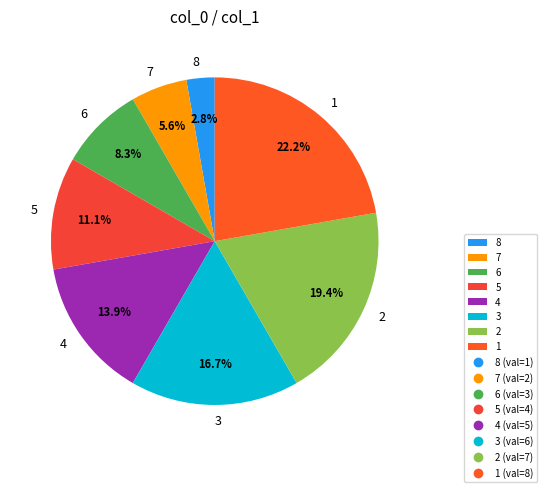

Which has a higher value, 7 or 4?

4